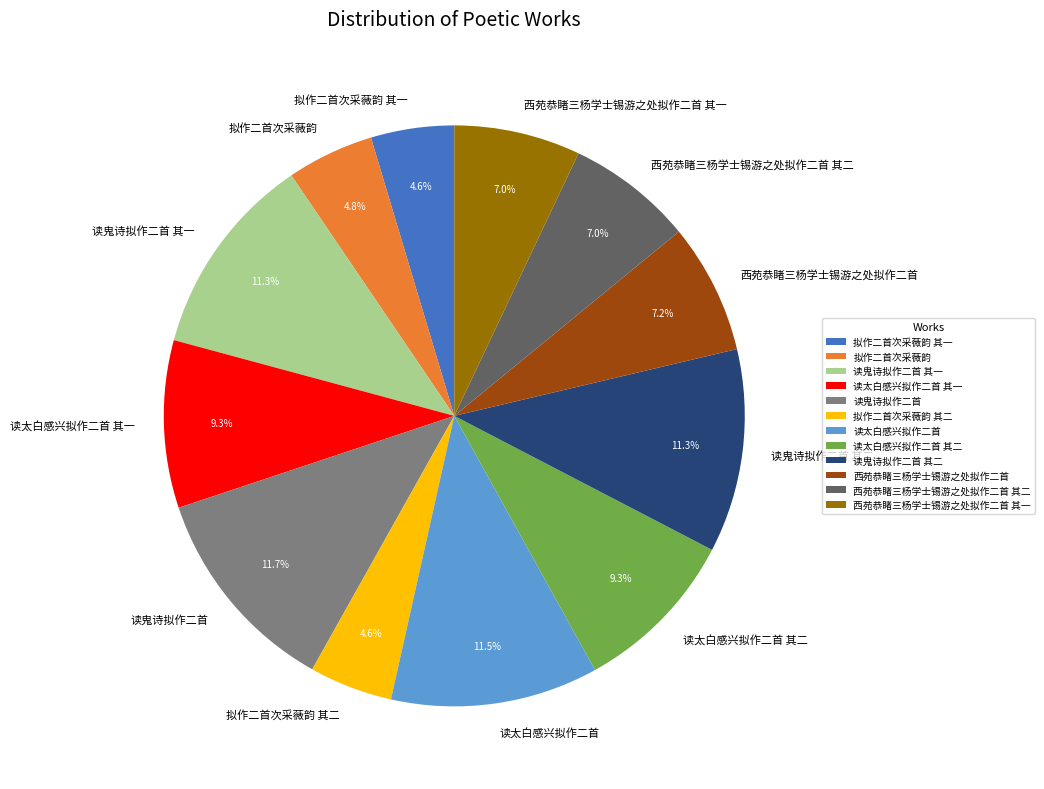

Does any single category account for the majority?

No